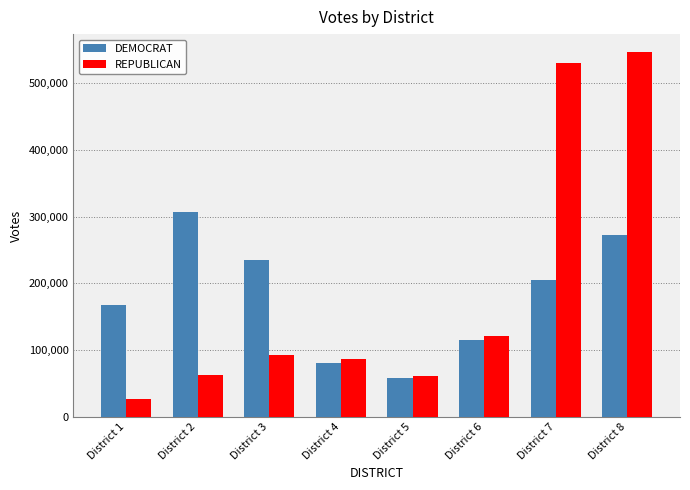

At which category is the sum across all series the highest?

District 8